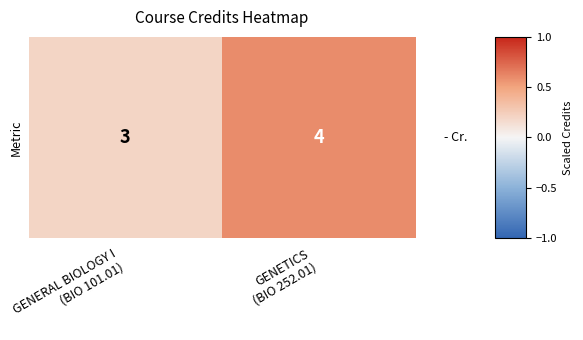

What is the minimum value shown in the chart?

0.2